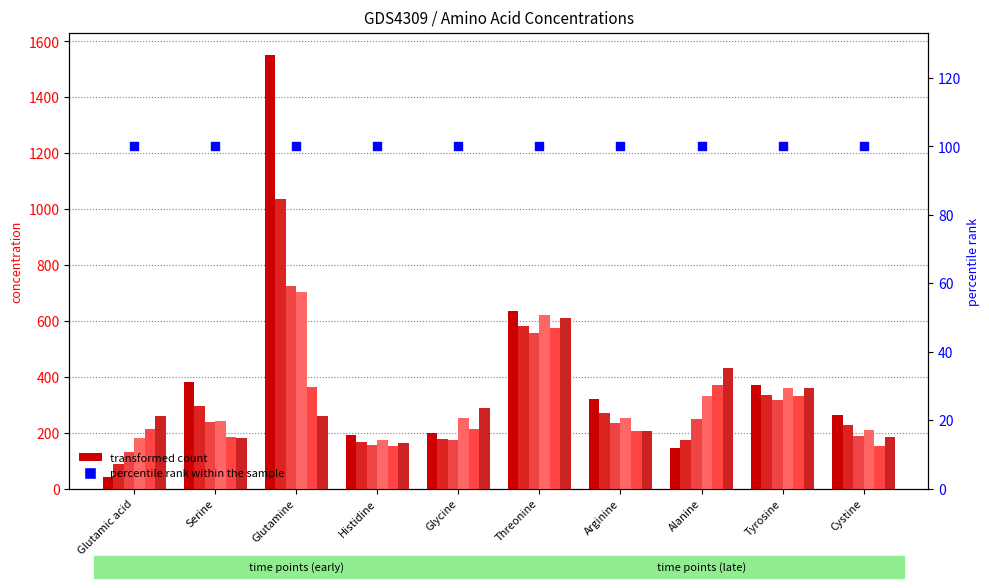

At which category is the sum across all series the highest?

Glutamine